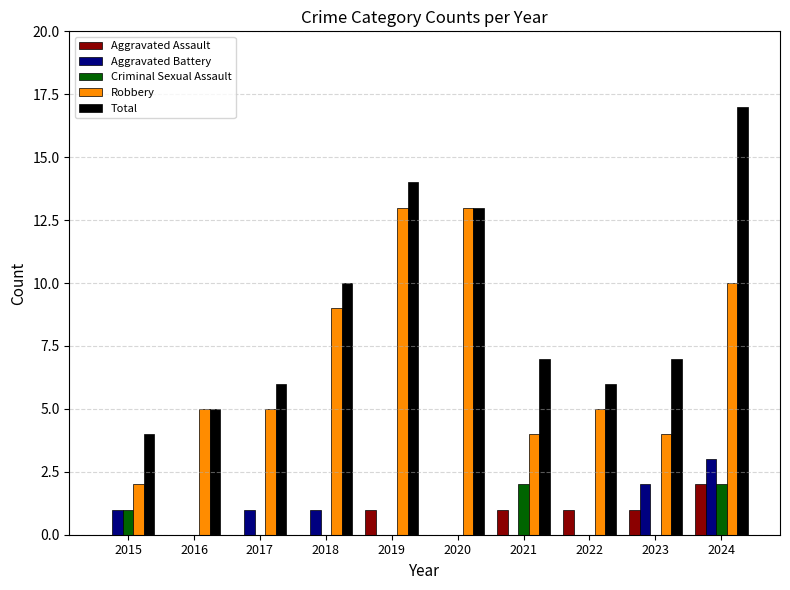

What is the total value across all series at 2015?

8